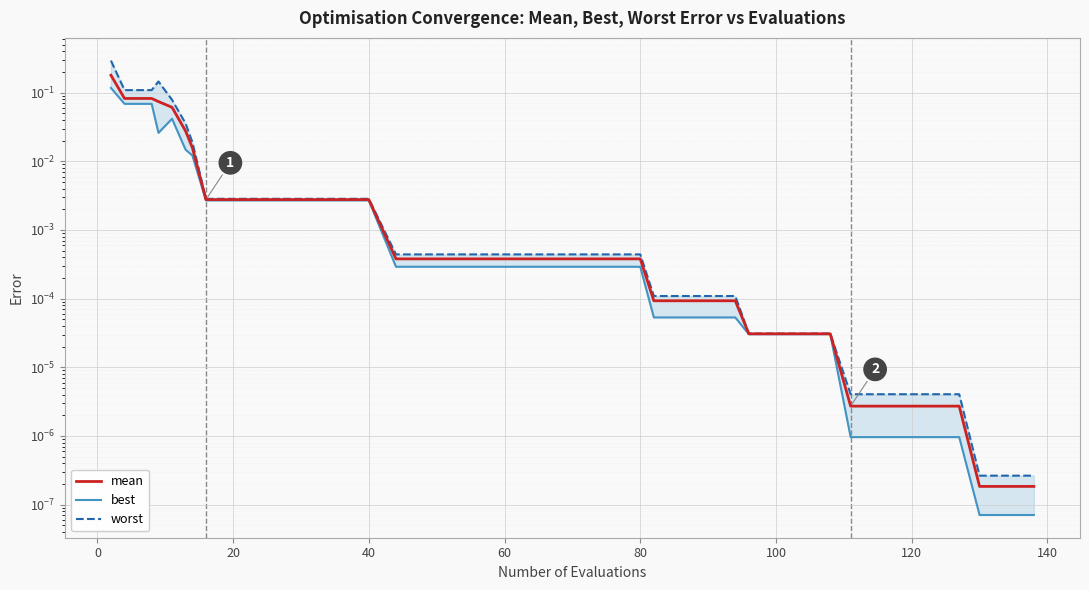

List the series in order of their overall mean, lowest first.

best, mean, worst